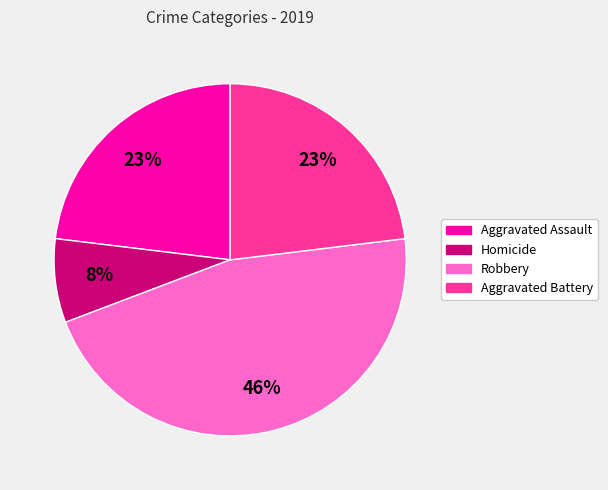

Is the sum of Aggravated Battery and Aggravated Assault greater than half?

No